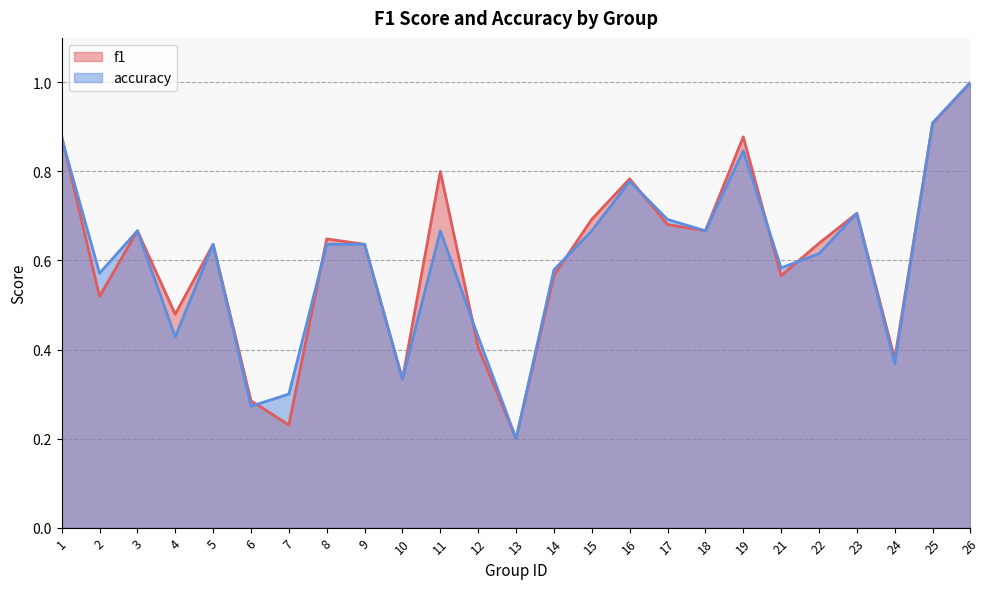

What is the difference between the maximum and minimum values in the f1 series?

0.8